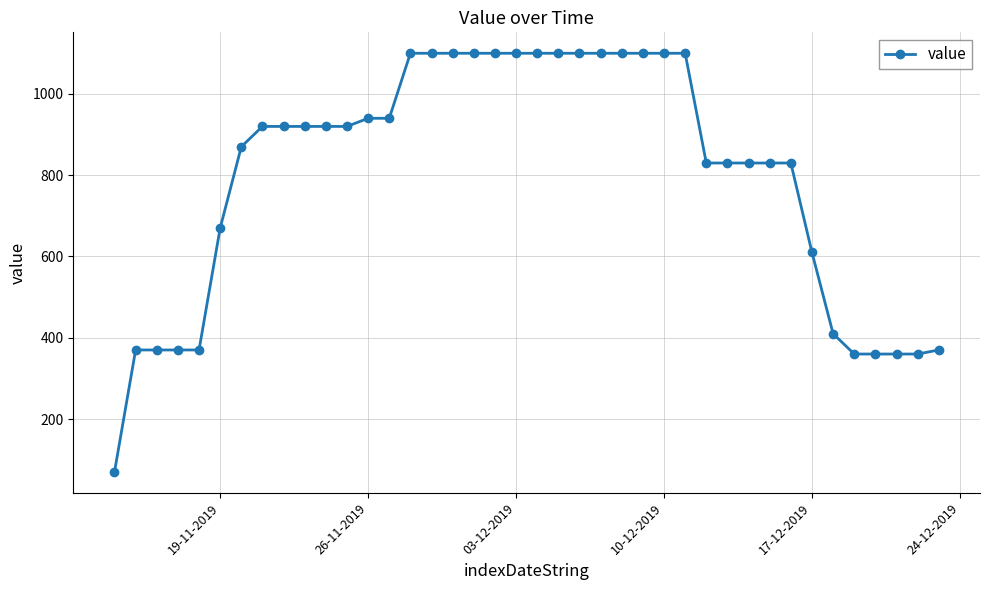

How many distinct data groups are displayed?

1